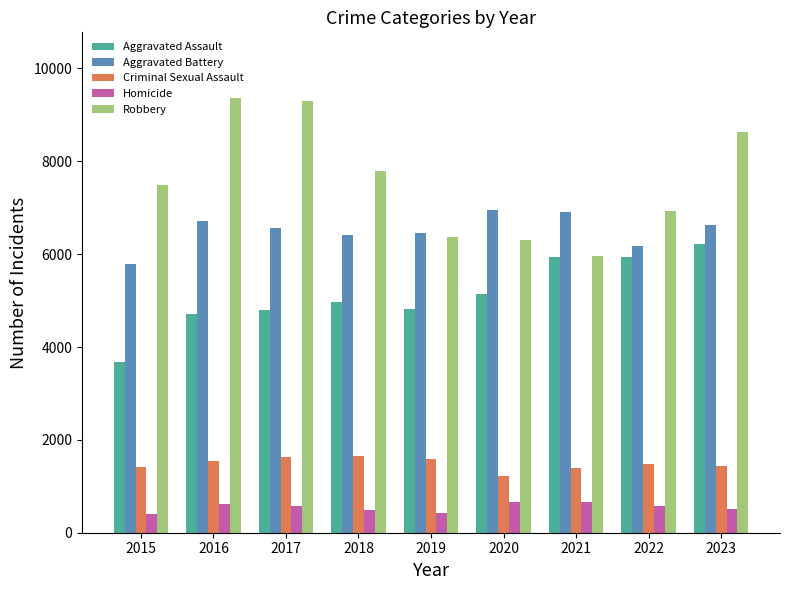

Which series changed the most between 2018 and 2023?

Aggravated Assault